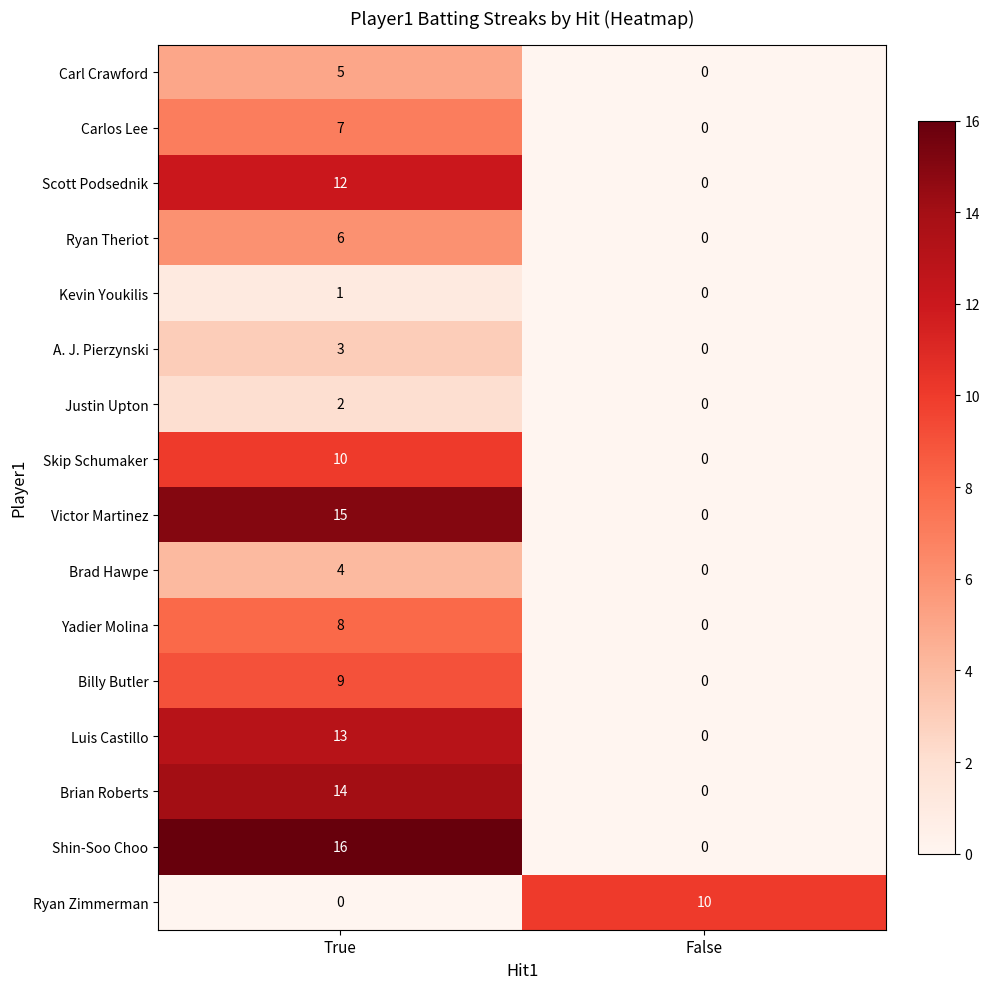

At which category is the sum across all series the highest?

True